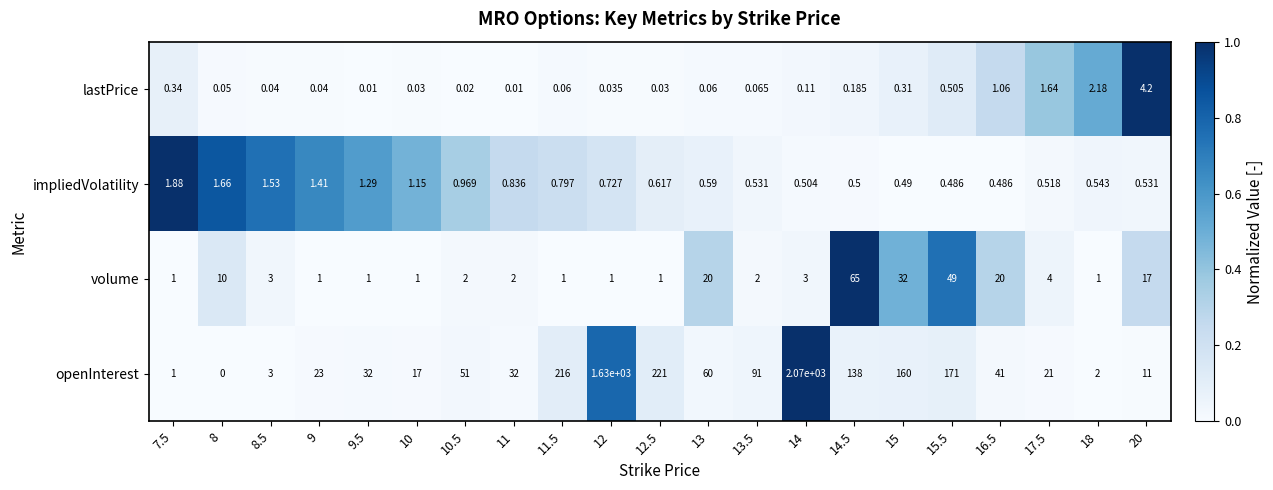

Which series has the largest total across all categories?

openInterest